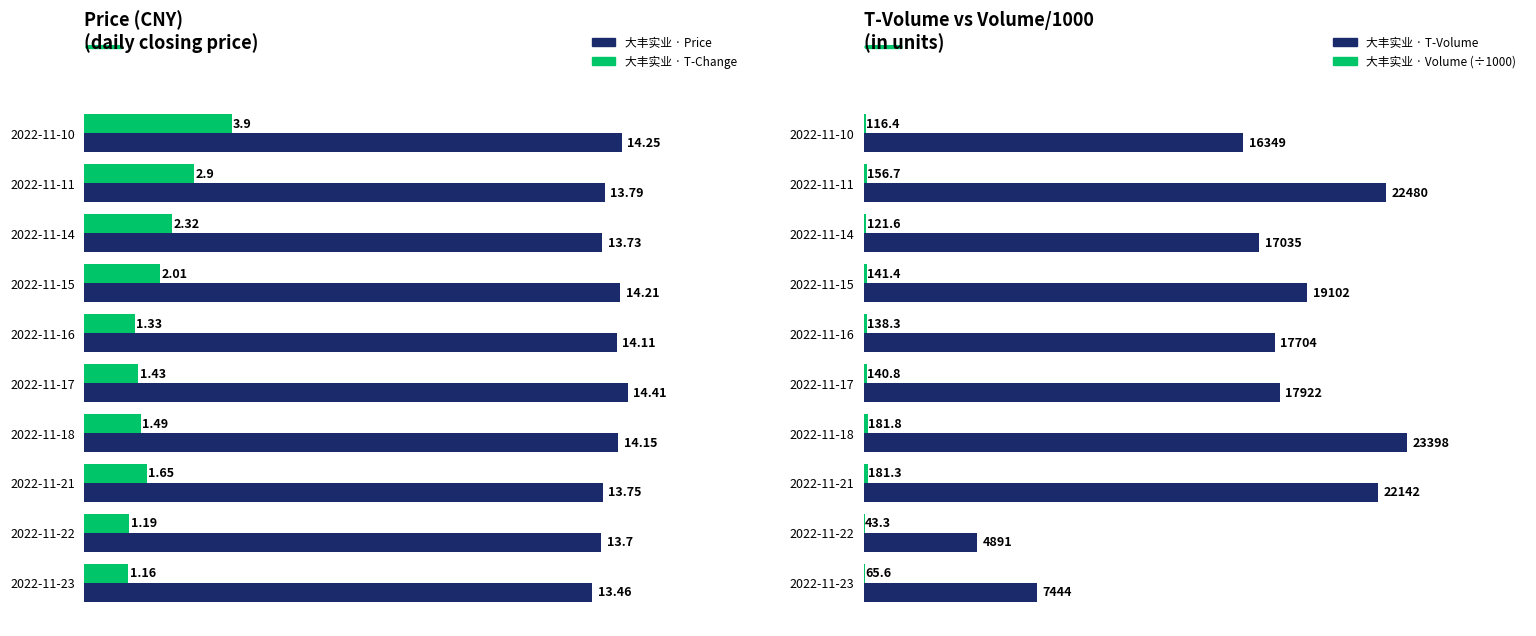

Rank the categories by 大丰实业 · T-Change value from highest to lowest.

2022-11-10, 2022-11-11, 2022-11-14, 2022-11-15, 2022-11-21, 2022-11-18, 2022-11-17, 2022-11-16, 2022-11-22, 2022-11-23